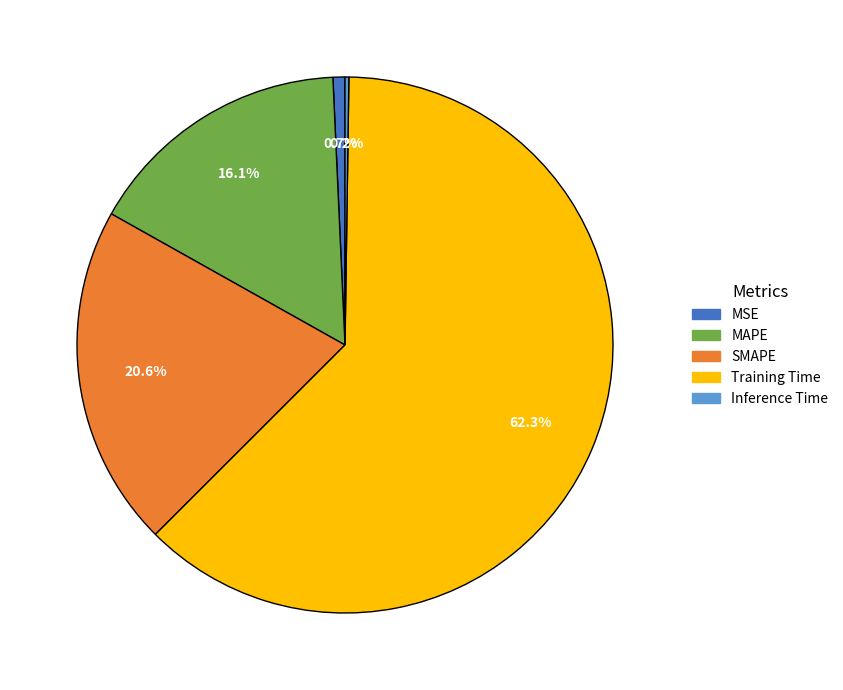

Approximately how many times larger is the value at MAPE compared to Training Time?

0.3